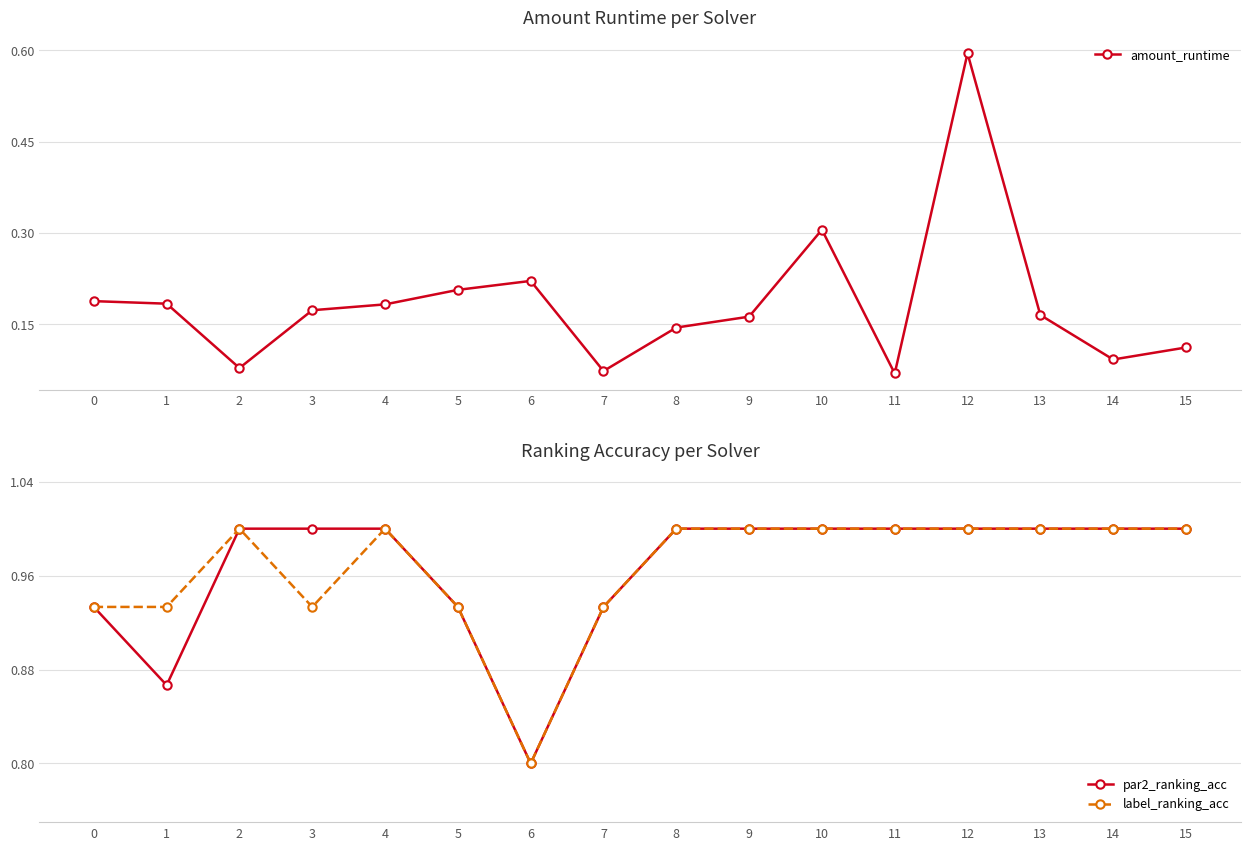

The value of par2_ranking_acc at 2 is 0.4. True or false?

False